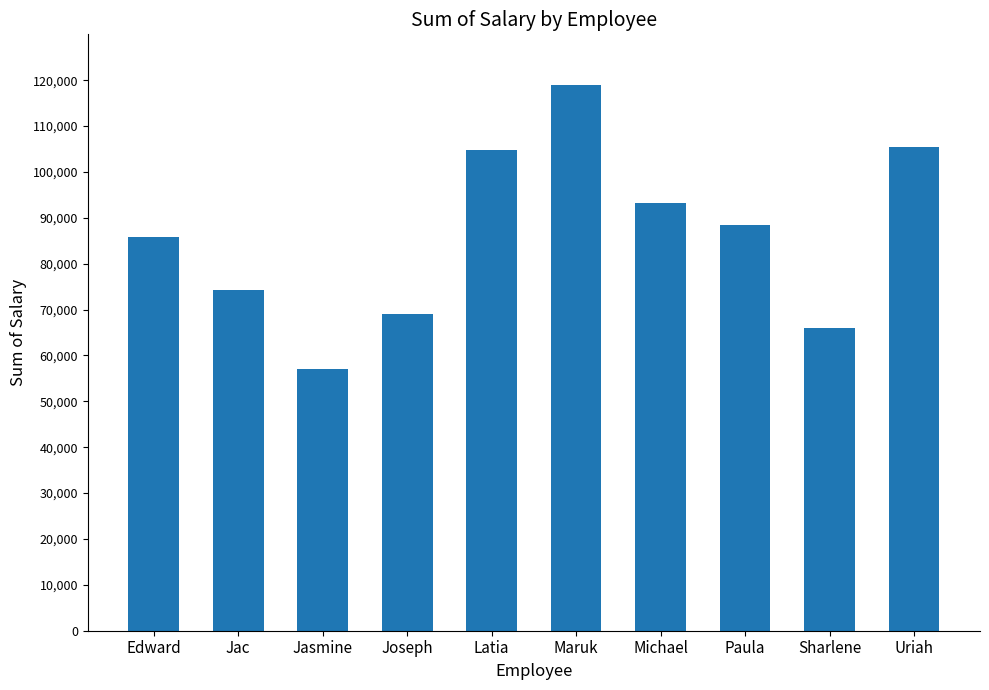

Where is the data nearest to the value 87989?

Paula